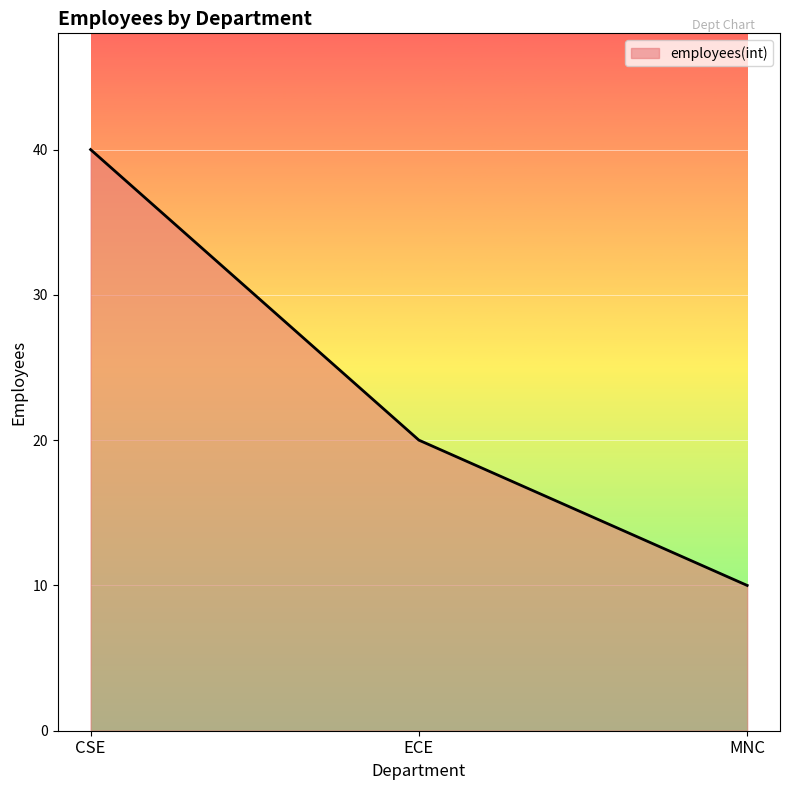

Which category has the lowest value across all series?

MNC